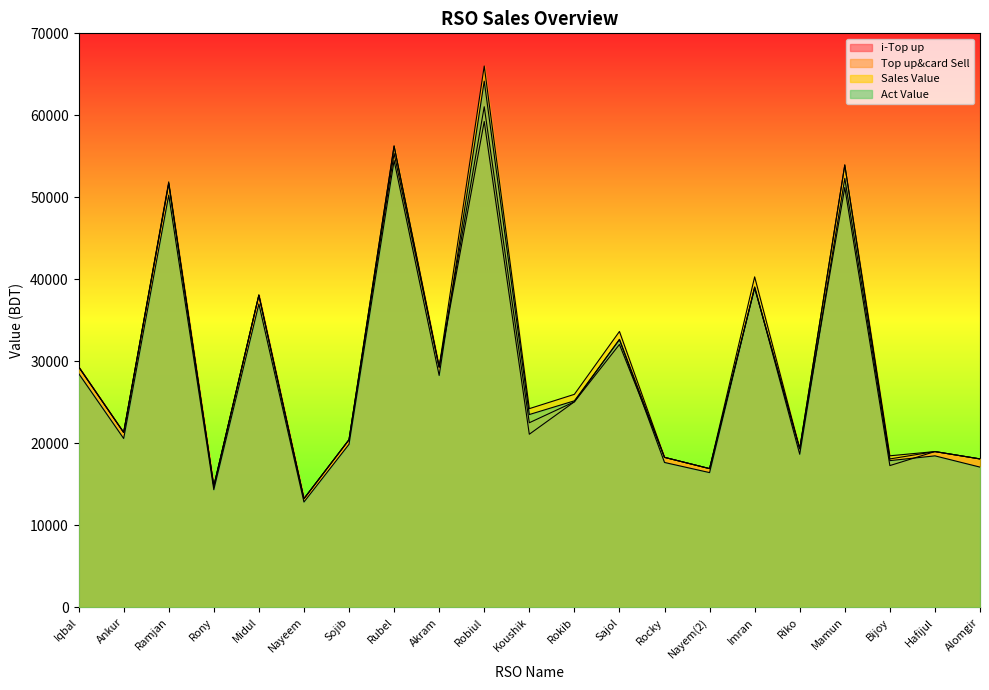

At which label does Top up&card Sell reach its minimum?

Nayeem